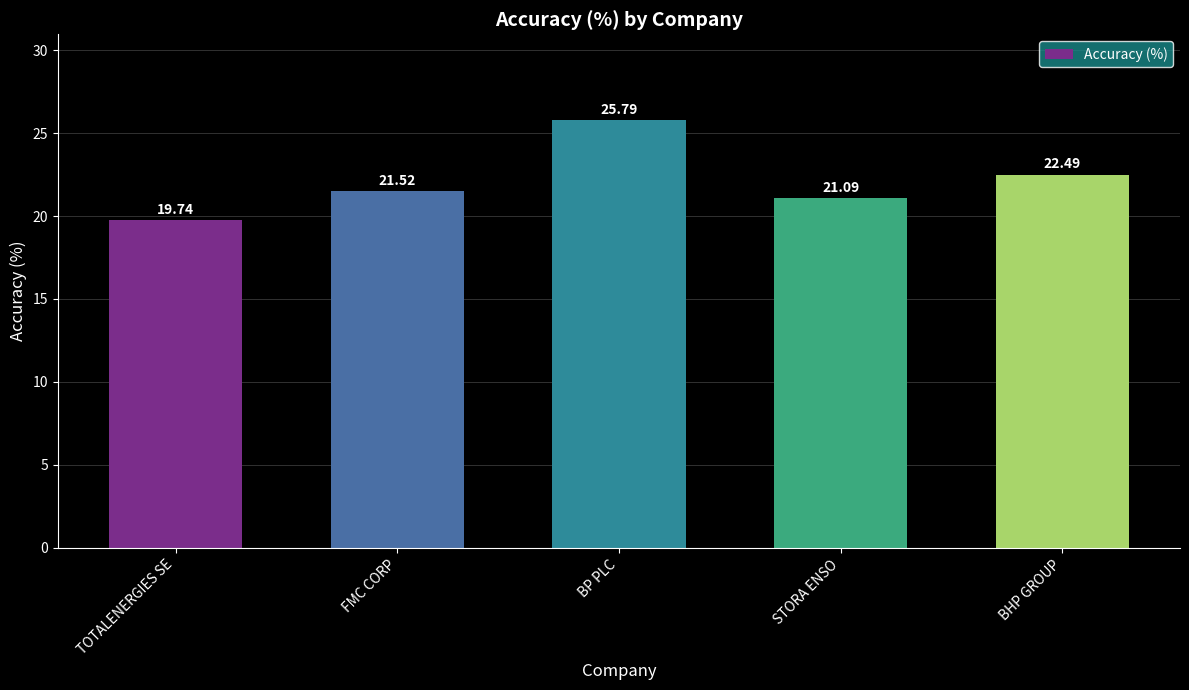

True or false: the data shows 34.6 at BP PLC.

False